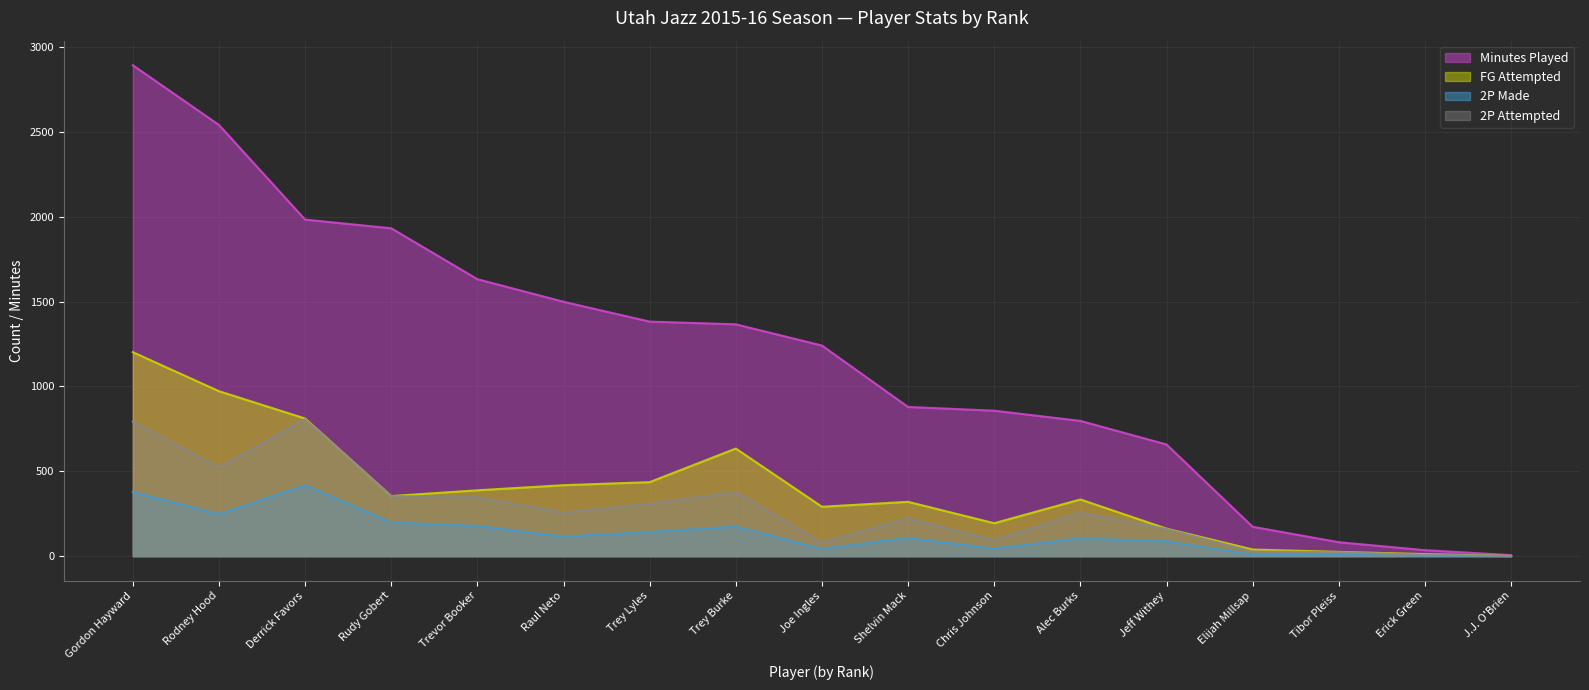

True or false: Minutes Played has more than 2 interior local peaks.

False